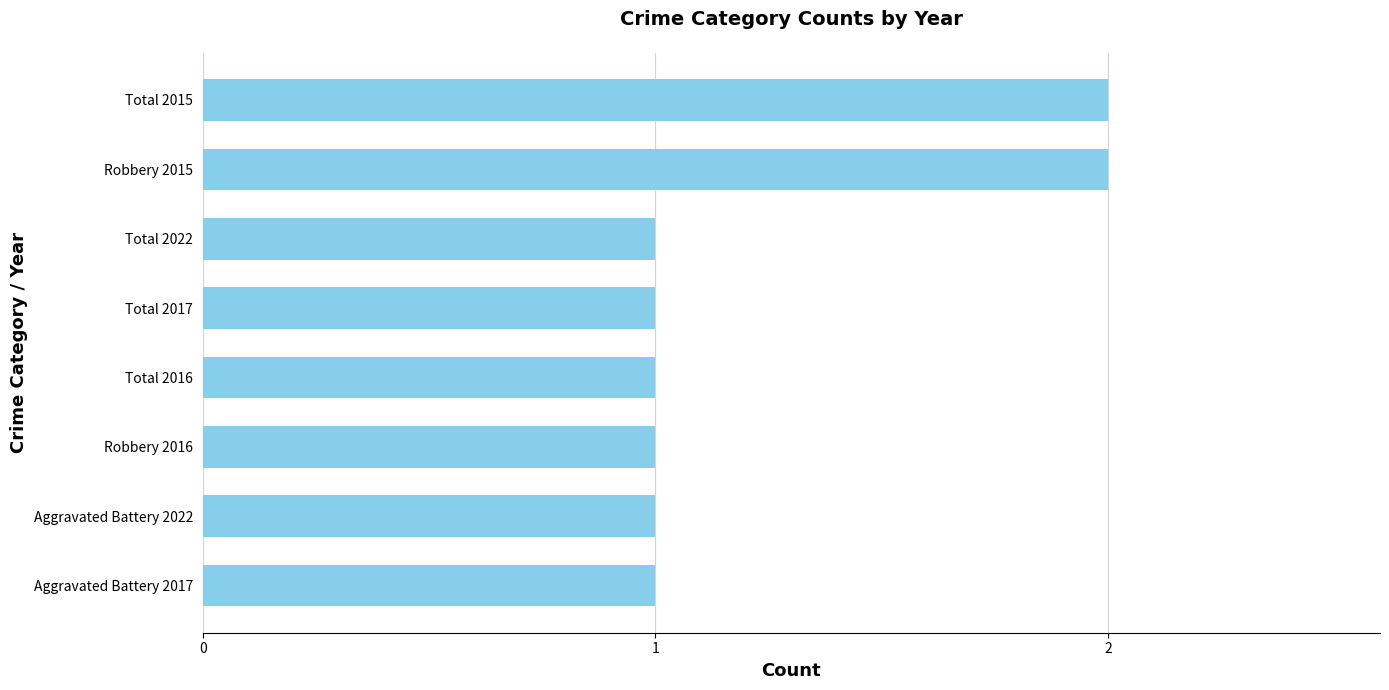

What is the minimum value shown in the chart?

1